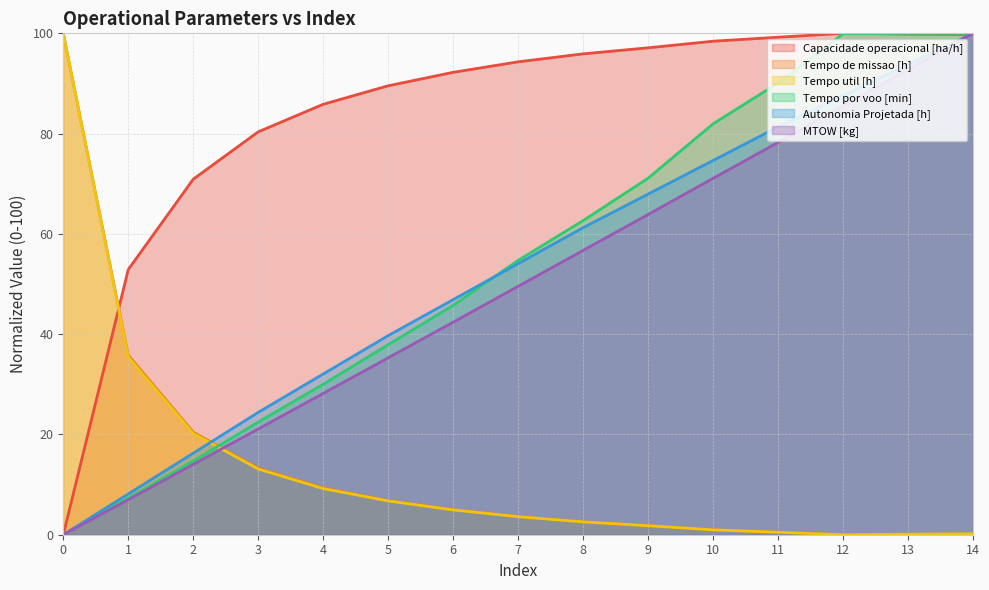

What is the maximum value for Tempo util [h]?

100.0